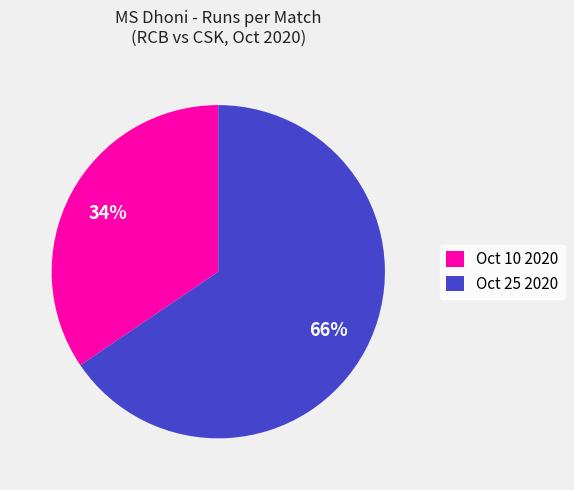

How many slices are in this pie chart?

2